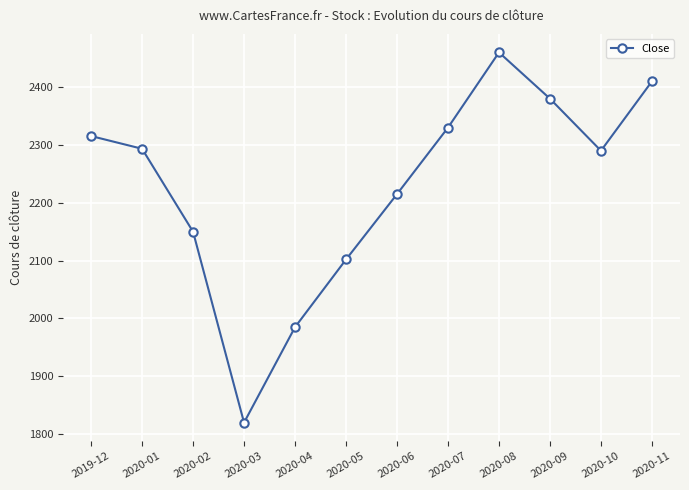

What is the value of the 2nd point from the left?

2293.4